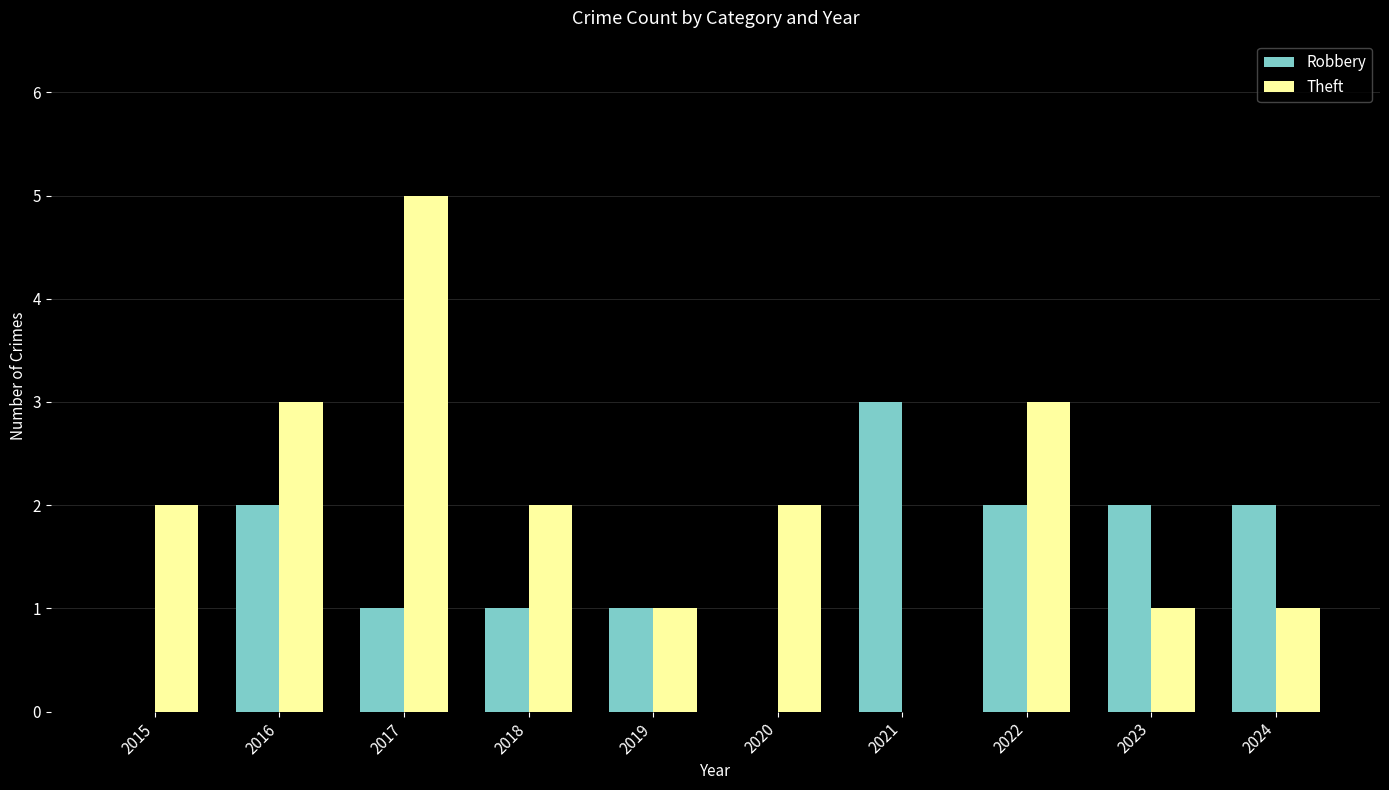

What is the sum of the Theft values at 2015 and 2022?

5